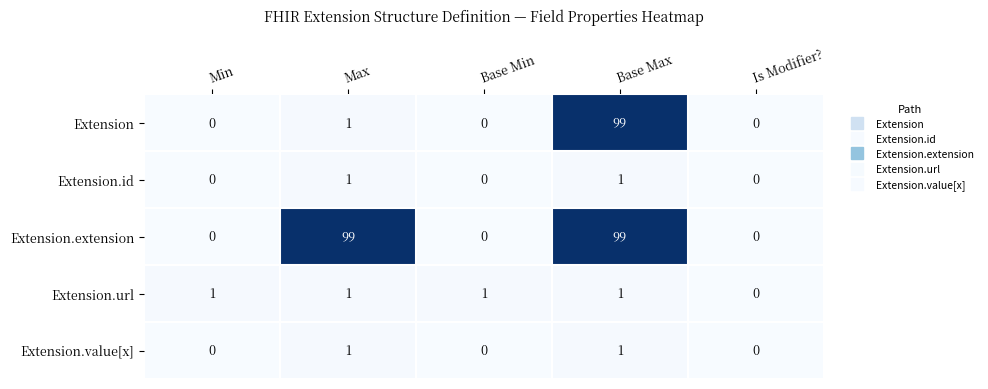

How many data points does each series have?

5